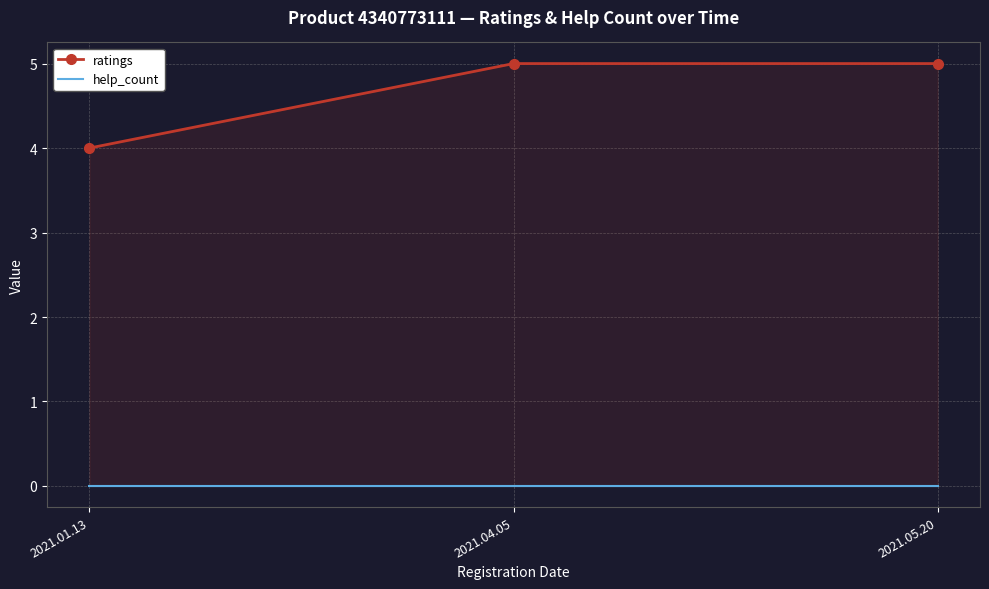

What is the total value across all series at 2021.05.20?

5